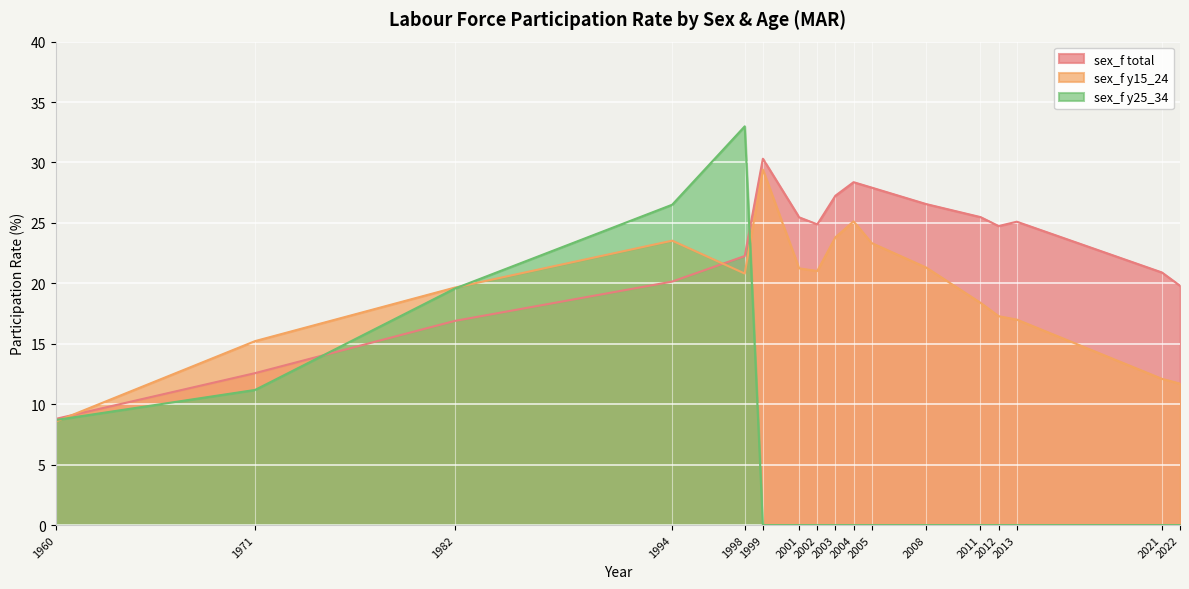

How many values in the sex_f y25_34 series exceed 0?

5